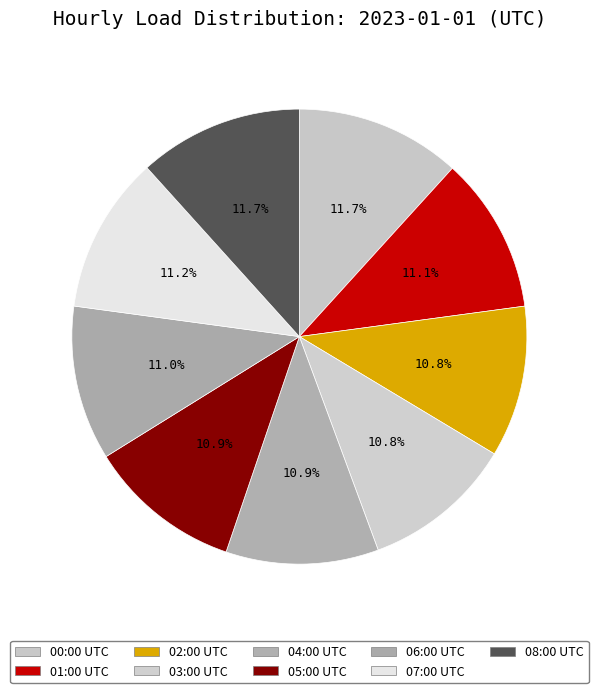

What percentage is NOT represented by 07:00 UTC?

88.8%